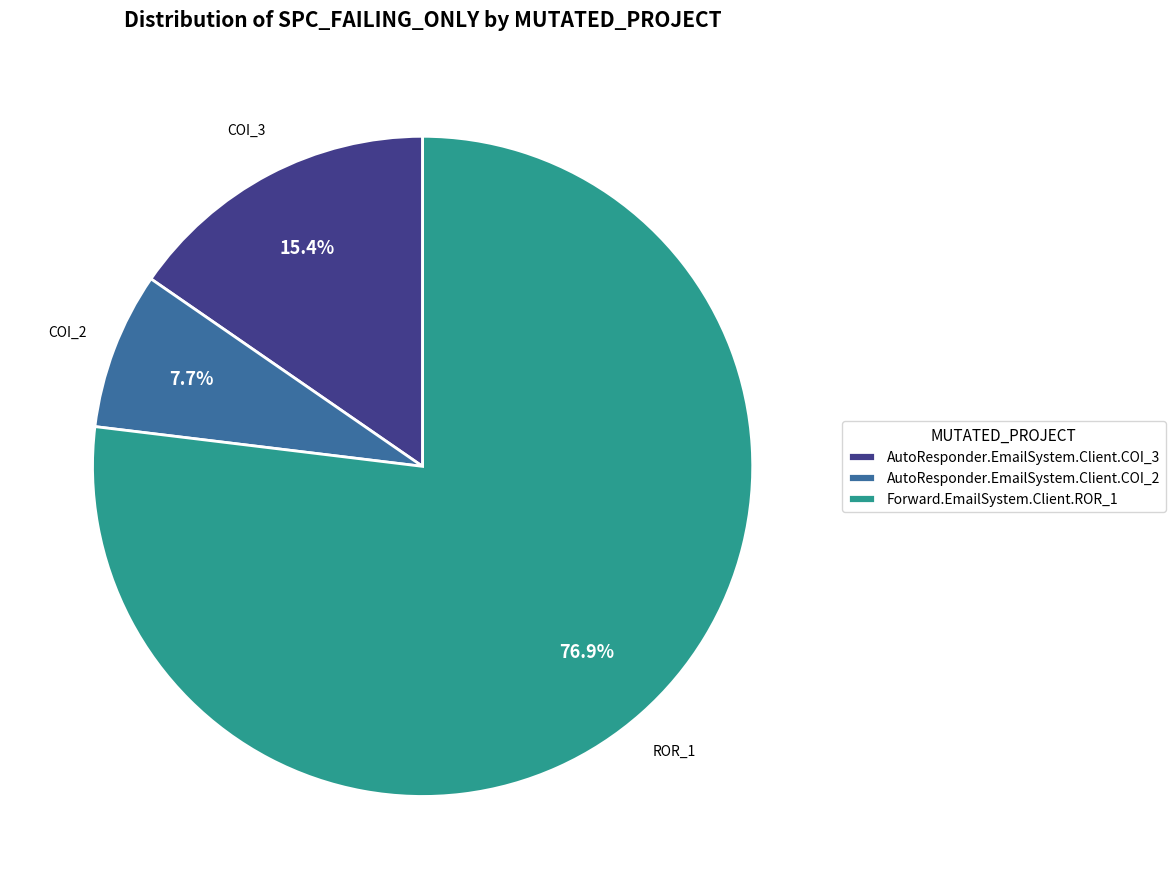

Does AutoResponder.EmailSystem.Client.COI_3 account for over 50% of the chart?

No